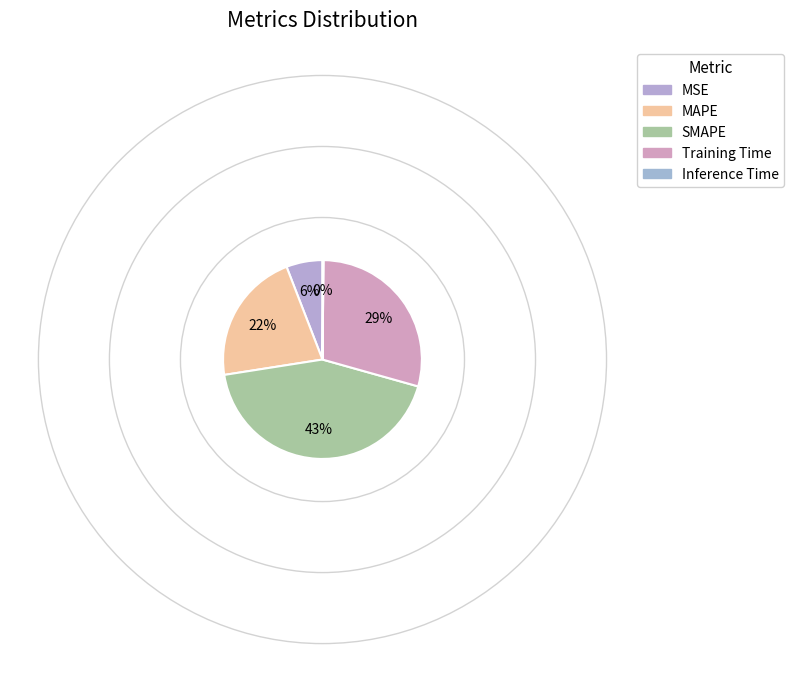

Do SMAPE and MAPE together represent more than half of the pie?

Yes